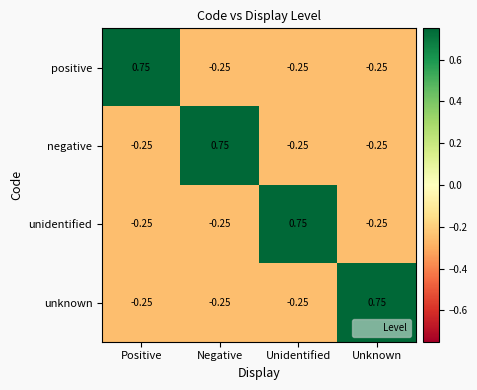

At which label does positive first exceed 0?

Positive